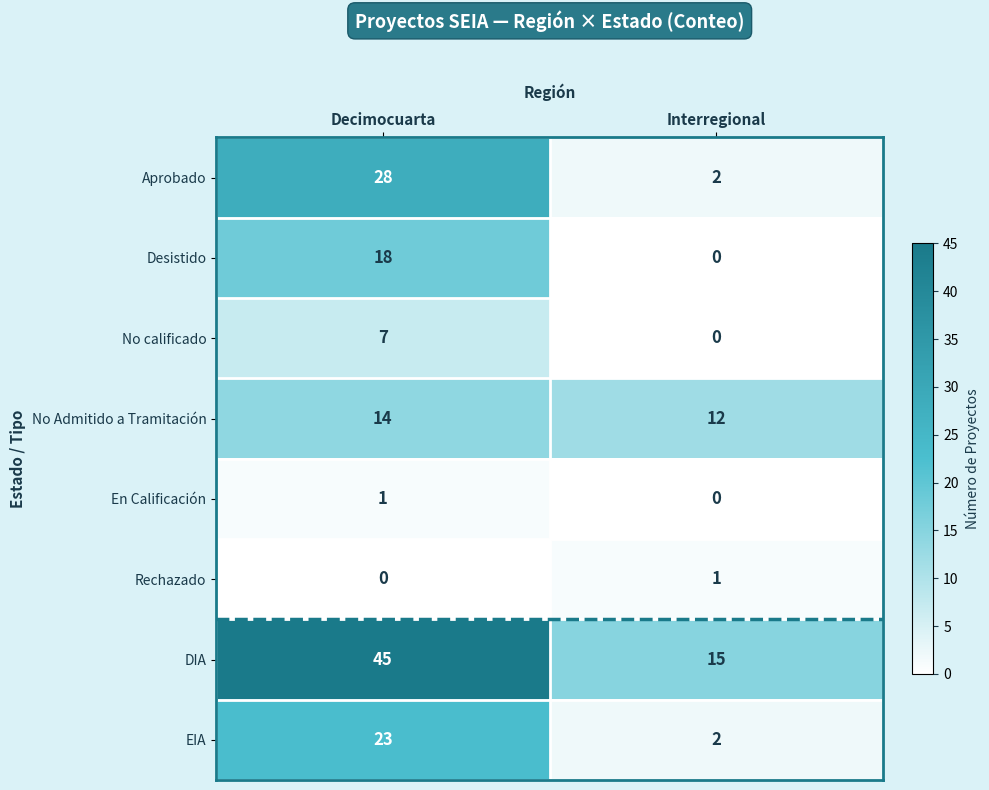

What is the difference between the maximum and minimum values in the DIA series?

30